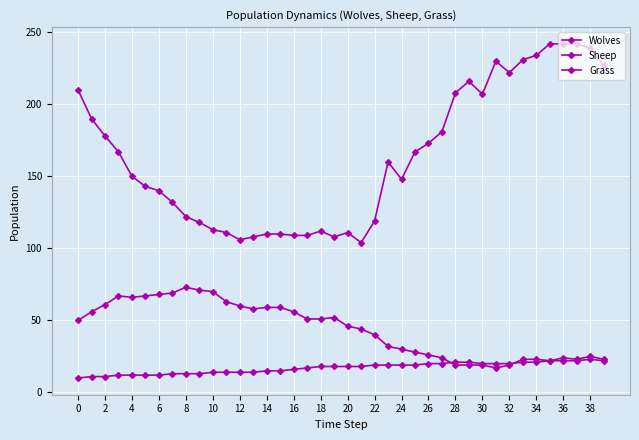

Does the chart have visible grid lines?

Yes